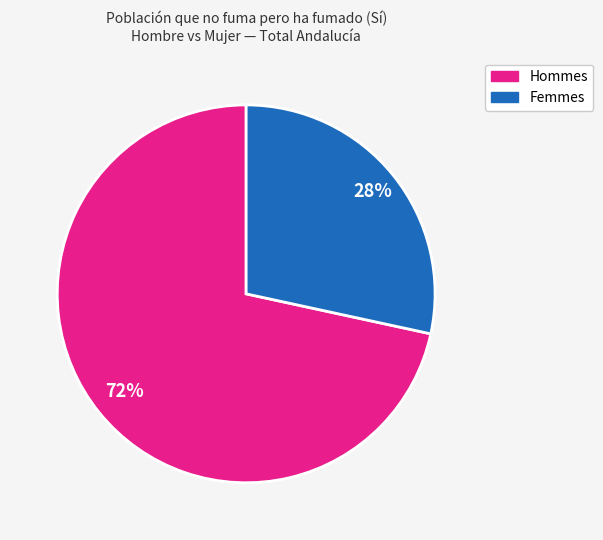

To the nearest percent, what is the average slice percentage?

50%